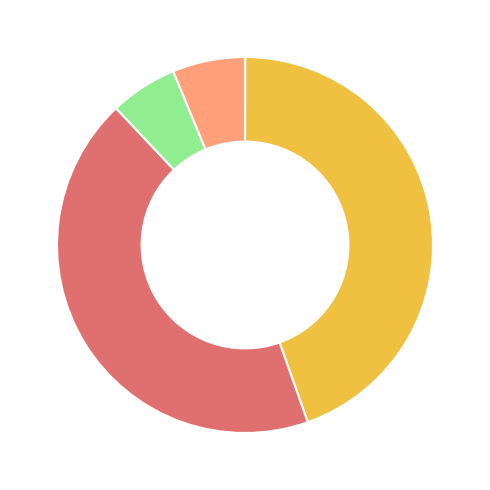

Is there any slice that represents more than half of the pie?

No